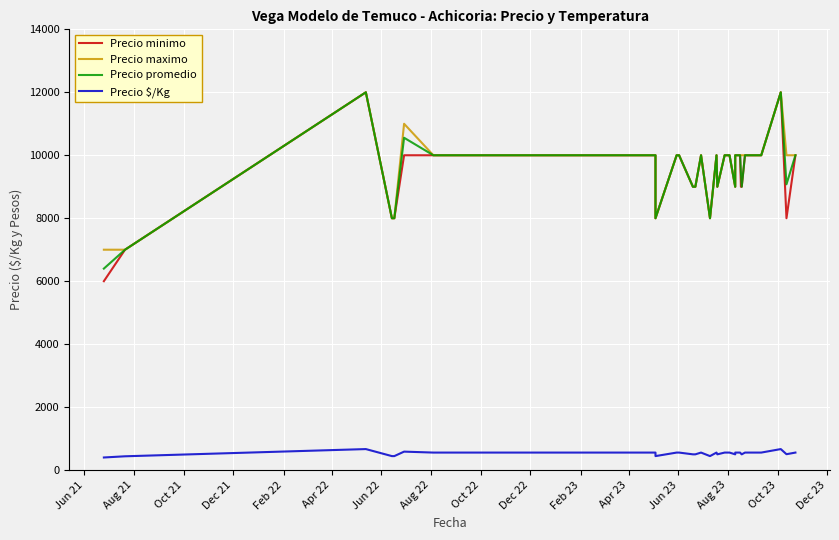

What is the maximum value shown in the chart?

12000